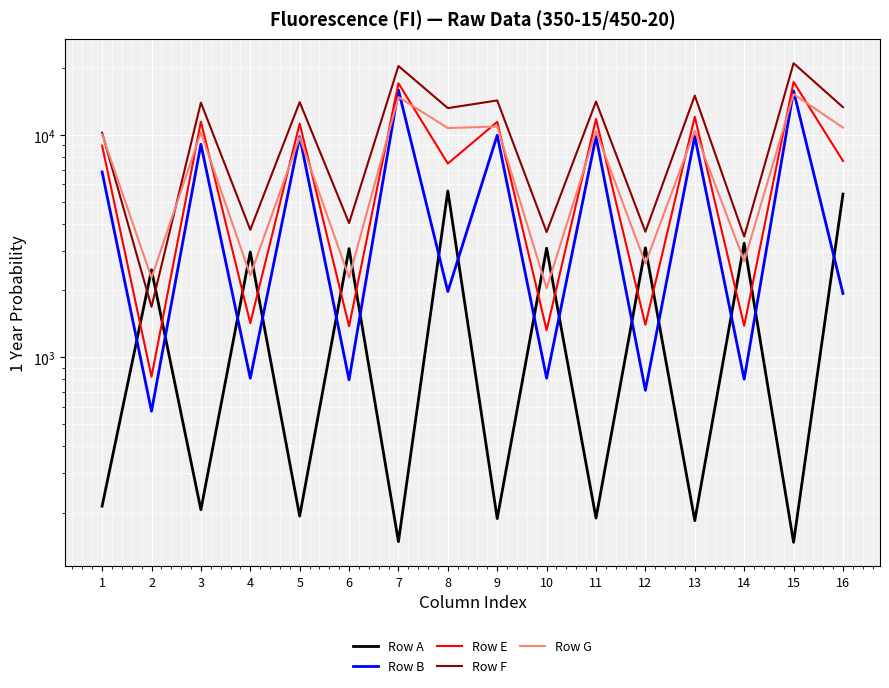

True or false: Row B has a value of 1939 at 16.

True